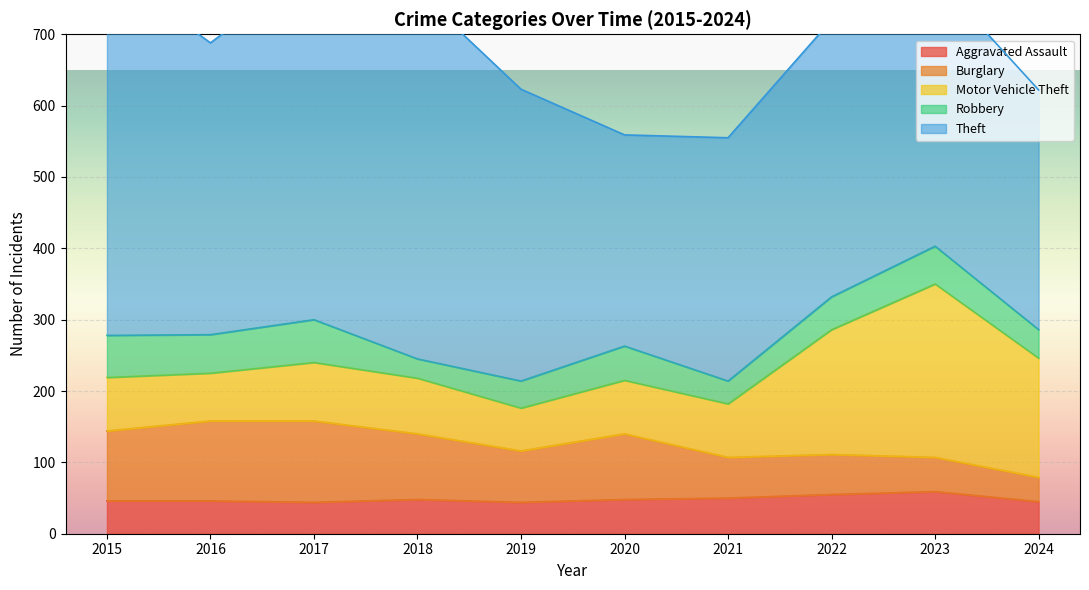

Where is Aggravated Assault nearest to the value 51?

2021